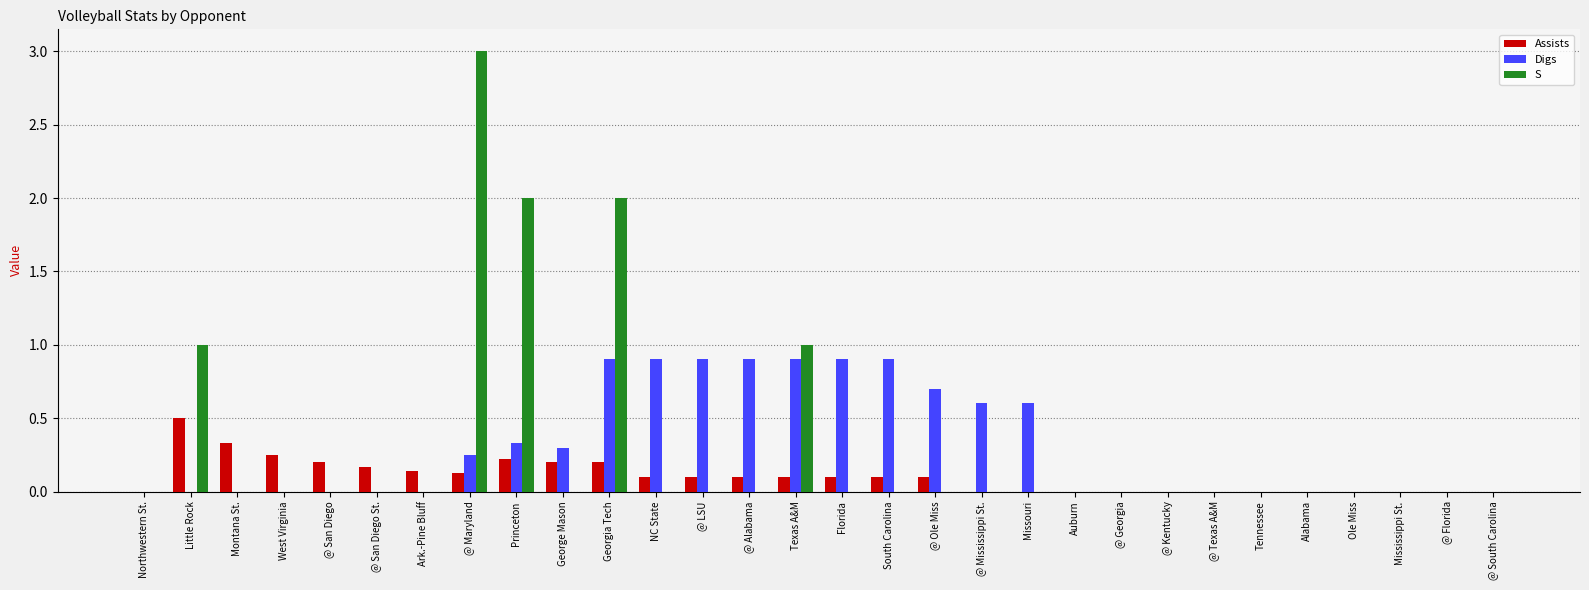

Between Little Rock and @ Florida, which series saw the biggest shift?

S